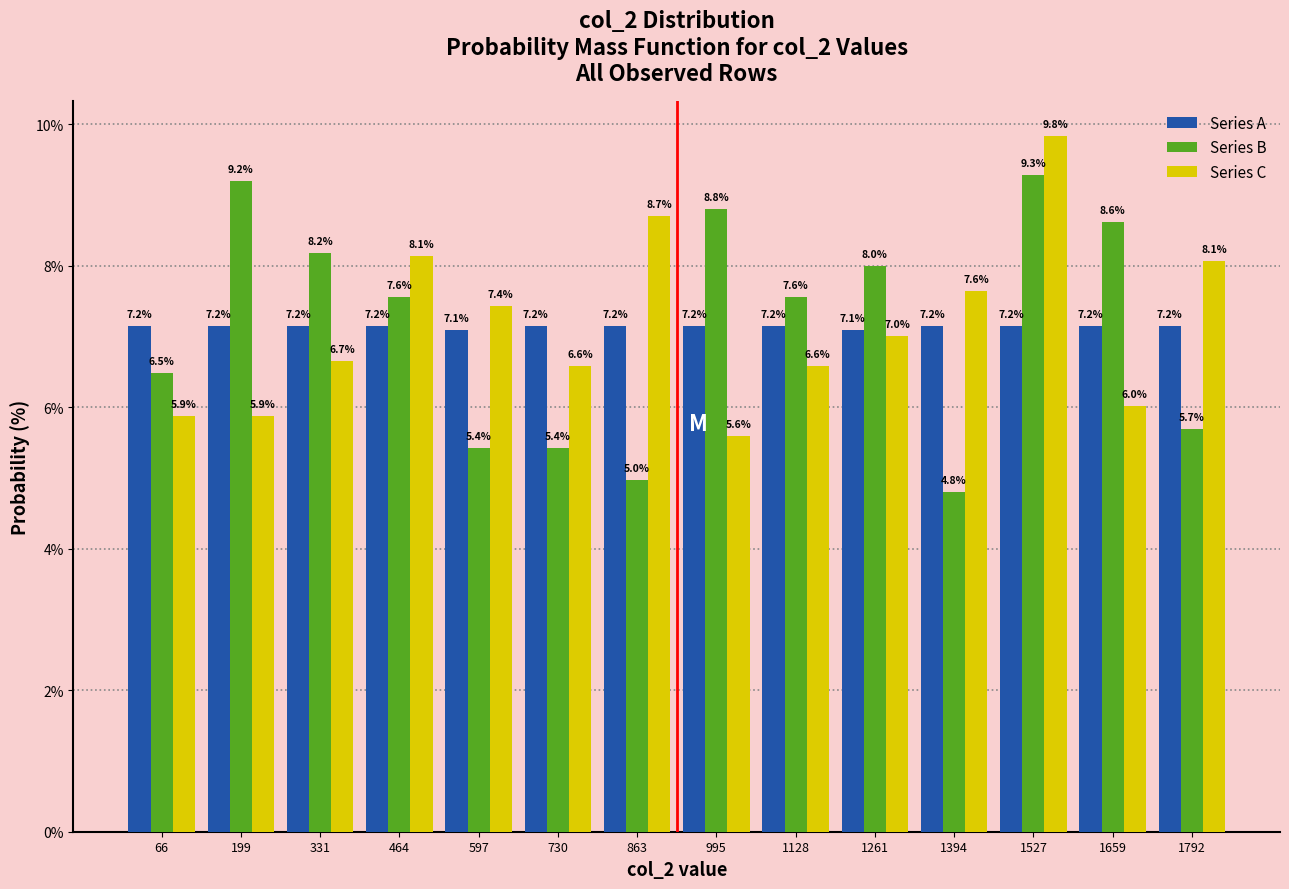

Reading left to right, transcribe this chart: for each range on the x-axis, give the height of each series' bar. The bar edges are not printed on the chart, so give them approximately, as read against the axis.

0 to 140: Series A=7.2	Series B=6.5	Series C=5.9
140 to 260: Series A=7.2	Series B=9.2	Series C=5.9
260 to 400: Series A=7.2	Series B=8.2	Series C=6.7
400 to 540: Series A=7.2	Series B=7.6	Series C=8.1
540 to 660: Series A=7.1	Series B=5.4	Series C=7.4
660 to 800: Series A=7.2	Series B=5.4	Series C=6.6
800 to 920: Series A=7.2	Series B=5.0	Series C=8.7
920 to 1060: Series A=7.2	Series B=8.8	Series C=5.6
1060 to 1200: Series A=7.2	Series B=7.6	Series C=6.6
1200 to 1320: Series A=7.1	Series B=8.0	Series C=7.0
1320 to 1460: Series A=7.2	Series B=4.8	Series C=7.6
1460 to 1600: Series A=7.2	Series B=9.3	Series C=9.8
1600 to 1720: Series A=7.2	Series B=8.6	Series C=6.0
1720 to 1860: Series A=7.2	Series B=5.7	Series C=8.1